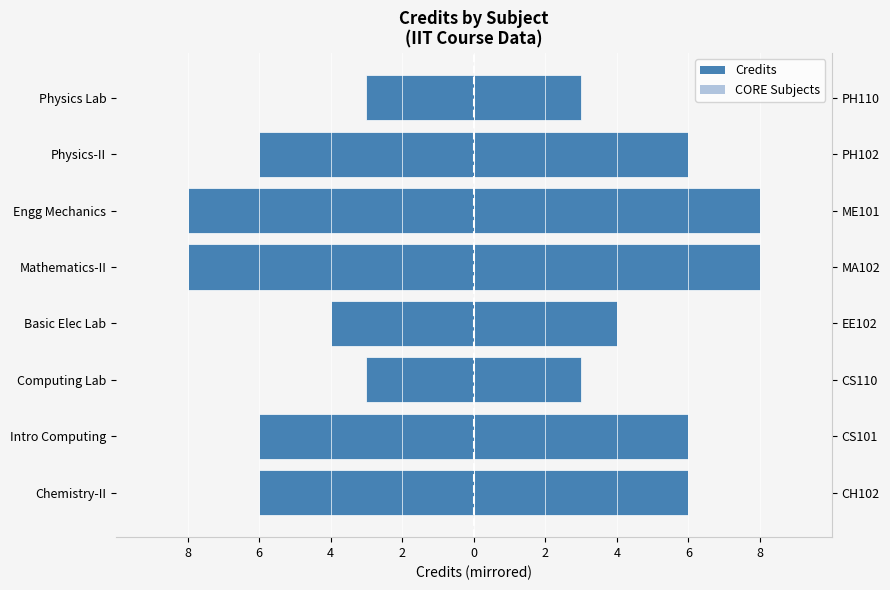

How many distinct data groups are displayed?

2